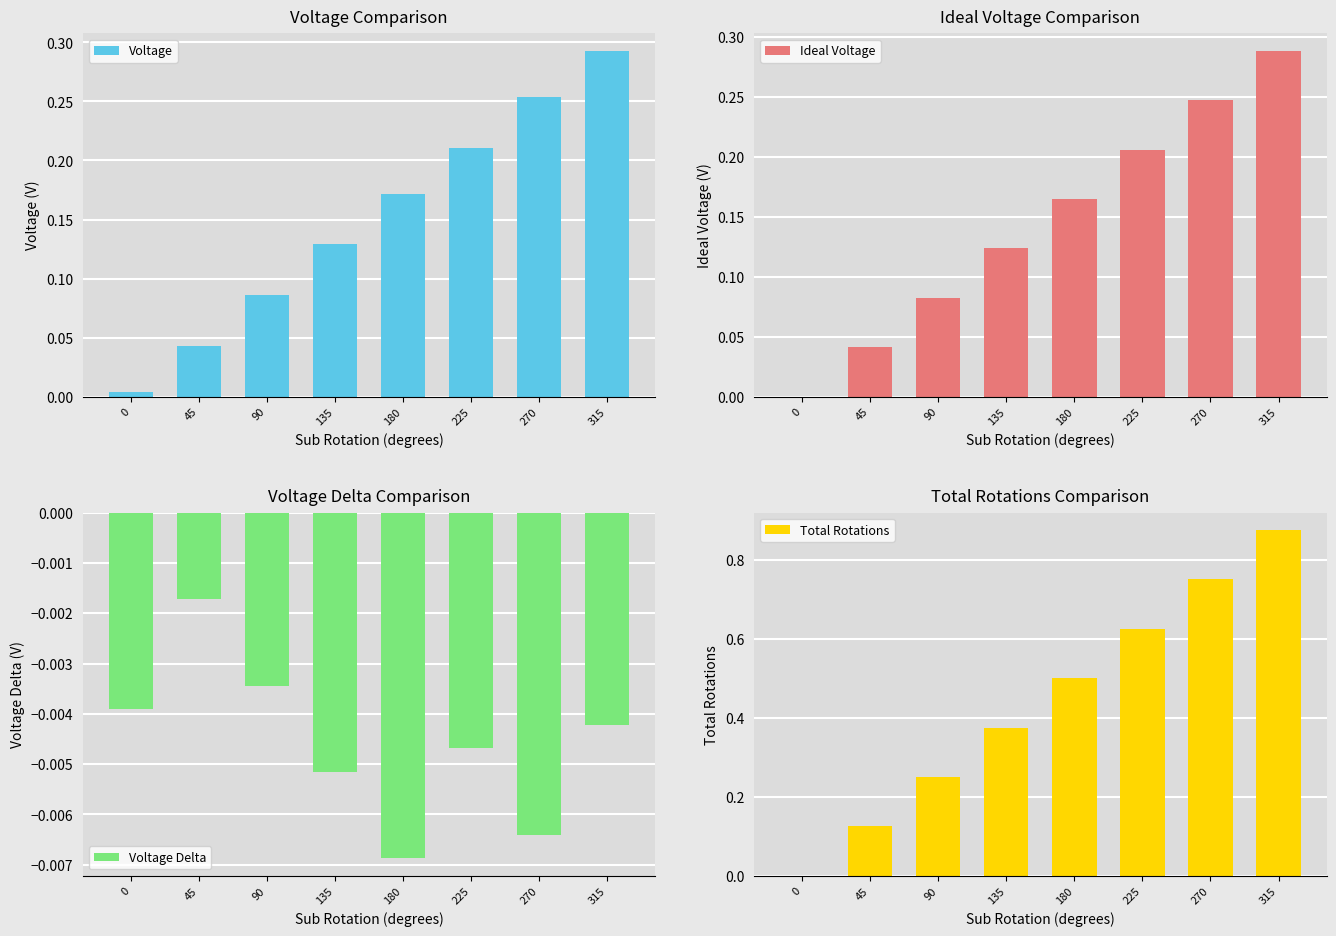

What is the difference between the highest and lowest values at 45?

0.1